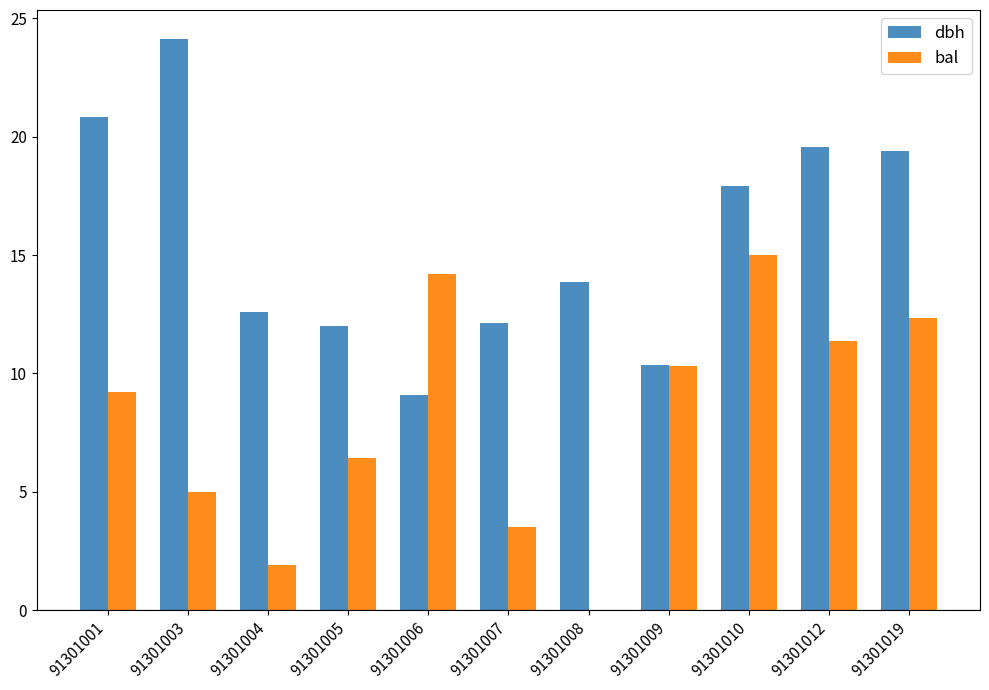

Which series has the largest total across all categories?

dbh